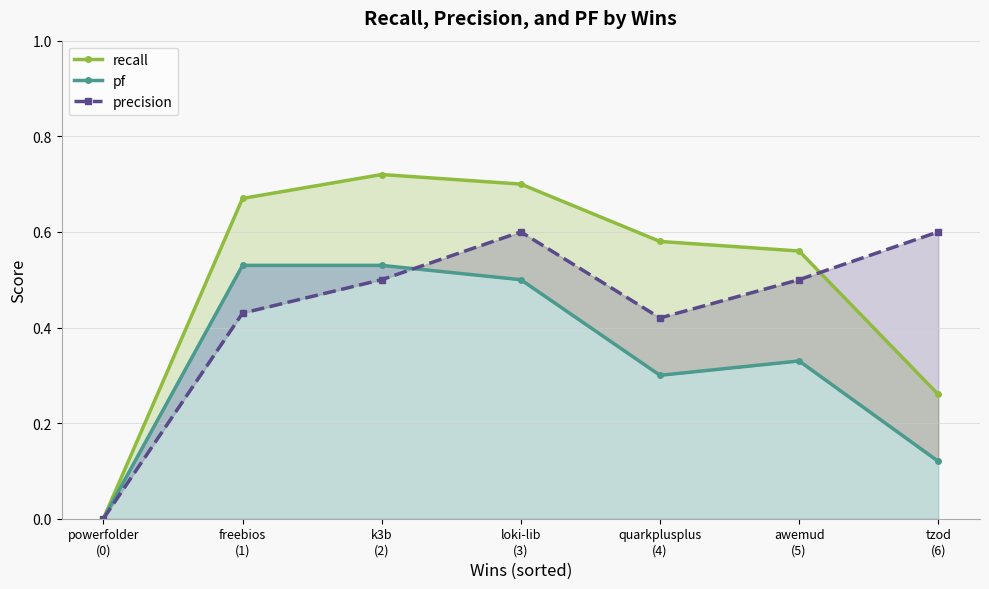

The recall series shows 0.4 at k3b
(2). True or false?

False